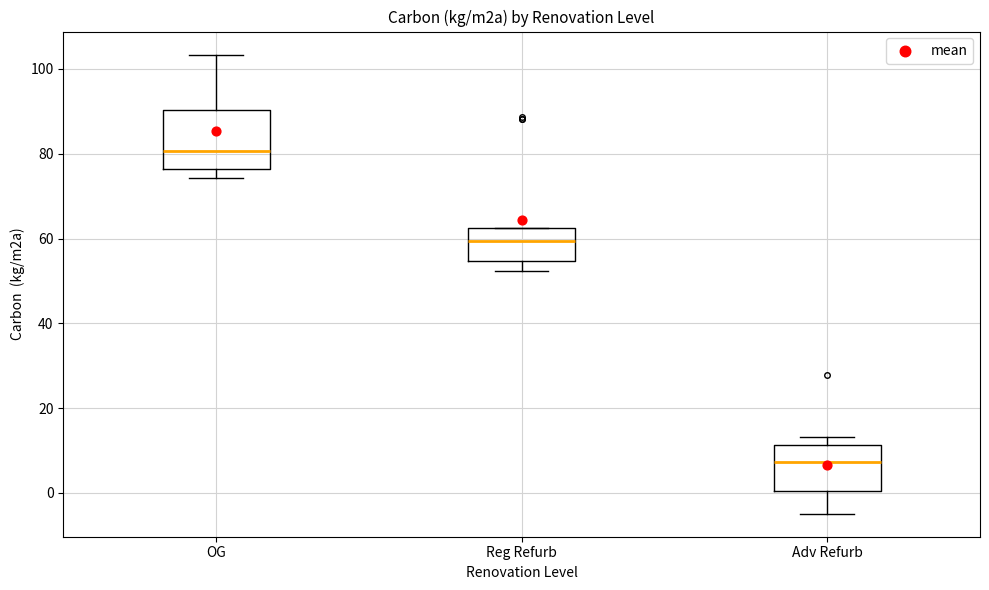

Where does the upper whisker of the box for OG end on the y-axis? The values are not printed on the chart, so give them approximately, as read against the axis.

104